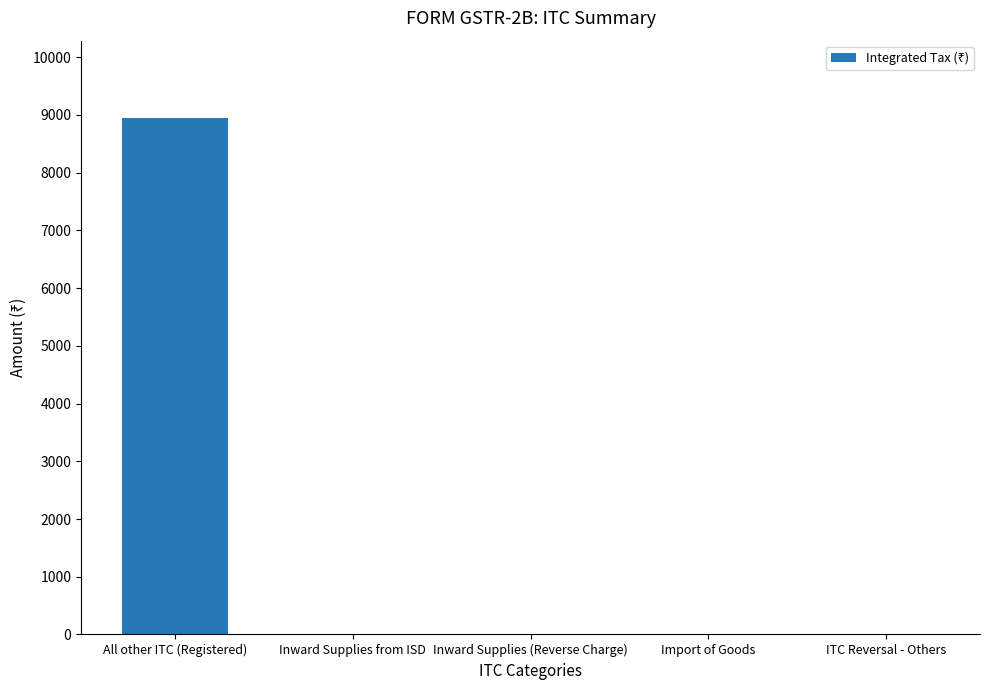

Reading left to right, list all the values displayed in this chart.

All other ITC (Registered)=8945	Inward Supplies from ISD=0	Inward Supplies (Reverse Charge)=0	Import of Goods=0	ITC Reversal - Others=0